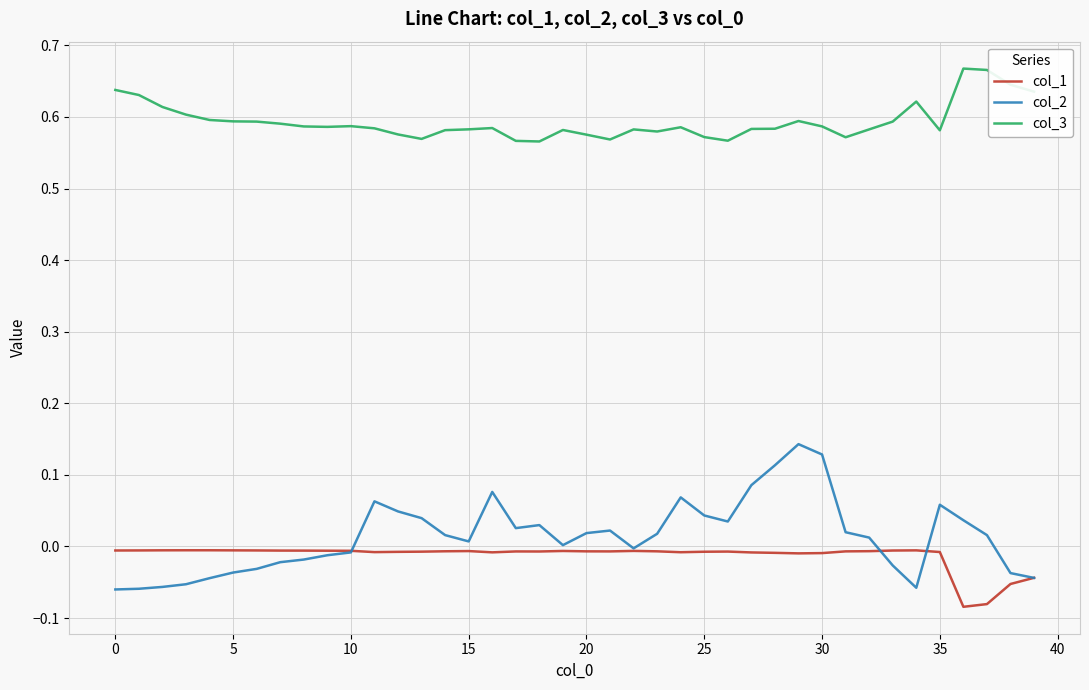

True or false: col_1 and col_3 cross at least once.

False